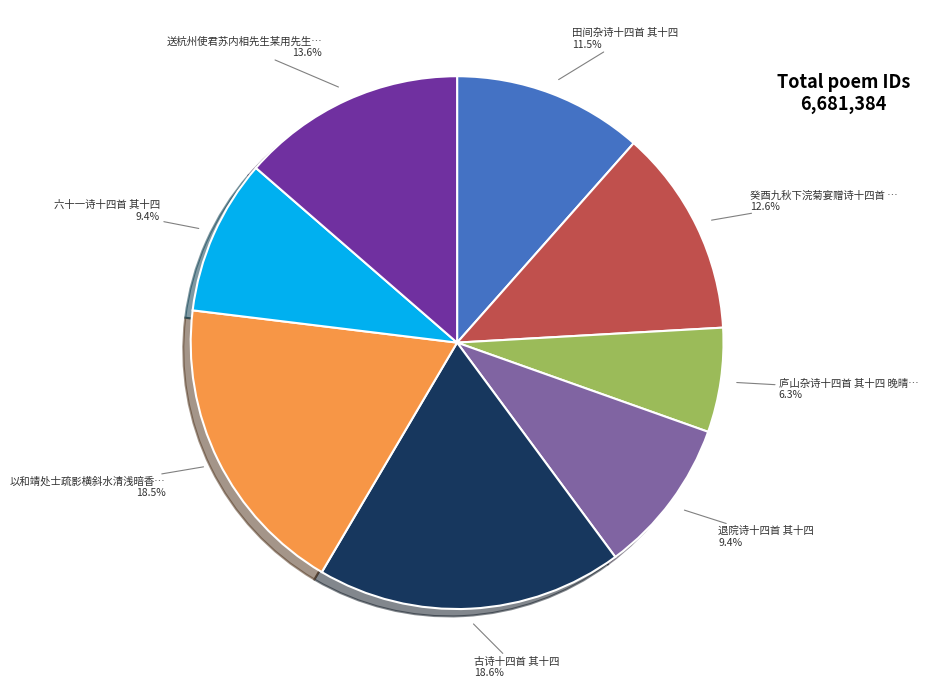

Is there any slice that represents more than half of the pie?

No